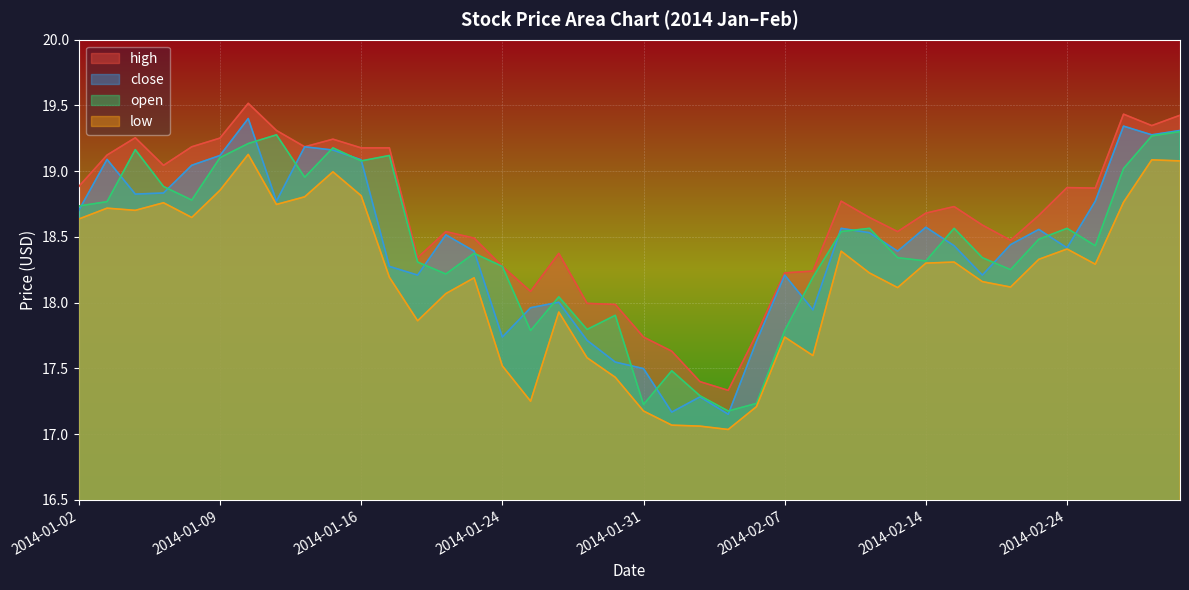

Reading right to left, what are all the values shown in this chart?

high: 2014-02-28=19.4	2014-02-27=19.3	2014-02-26=19.4	2014-02-25=18.9	2014-02-24=18.9	2014-02-21=18.7	2014-02-20=18.5	2014-02-19=18.6	2014-02-18=18.7	2014-02-14=18.7	2014-02-13=18.5	2014-02-12=18.6	2014-02-11=18.8	2014-02-10=18.2	2014-02-07=18.2	2014-02-06=17.8	2014-02-05=17.3	2014-02-04=17.4	2014-02-03=17.6	2014-01-31=17.7	2014-01-30=18.0	2014-01-29=18.0	2014-01-28=18.4	2014-01-27=18.1	2014-01-24=18.3	2014-01-23=18.5	2014-01-22=18.5	2014-01-21=18.3	2014-01-17=19.2	2014-01-16=19.2	2014-01-15=19.2	2014-01-14=19.2	2014-01-13=19.3	2014-01-10=19.5	2014-01-09=19.3	2014-01-08=19.2	2014-01-07=19.0	2014-01-06=19.3	2014-01-03=19.1	2014-01-02=18.9
close: 2014-02-28=19.3	2014-02-27=19.3	2014-02-26=19.3	2014-02-25=18.8	2014-02-24=18.4	2014-02-21=18.6	2014-02-20=18.4	2014-02-19=18.2	2014-02-18=18.4	2014-02-14=18.6	2014-02-13=18.4	2014-02-12=18.5	2014-02-11=18.6	2014-02-10=17.9	2014-02-07=18.2	2014-02-06=17.7	2014-02-05=17.2	2014-02-04=17.3	2014-02-03=17.2	2014-01-31=17.5	2014-01-30=17.5	2014-01-29=17.7	2014-01-28=18.0	2014-01-27=18.0	2014-01-24=17.7	2014-01-23=18.4	2014-01-22=18.5	2014-01-21=18.2	2014-01-17=18.3	2014-01-16=19.1	2014-01-15=19.2	2014-01-14=19.2	2014-01-13=18.8	2014-01-10=19.4	2014-01-09=19.1	2014-01-08=19.0	2014-01-07=18.8	2014-01-06=18.8	2014-01-03=19.1	2014-01-02=18.7
open: 2014-02-28=19.3	2014-02-27=19.3	2014-02-26=19.0	2014-02-25=18.4	2014-02-24=18.6	2014-02-21=18.5	2014-02-20=18.3	2014-02-19=18.3	2014-02-18=18.6	2014-02-14=18.3	2014-02-13=18.3	2014-02-12=18.6	2014-02-11=18.5	2014-02-10=18.2	2014-02-07=17.8	2014-02-06=17.2	2014-02-05=17.2	2014-02-04=17.3	2014-02-03=17.5	2014-01-31=17.2	2014-01-30=17.9	2014-01-29=17.8	2014-01-28=18.0	2014-01-27=17.8	2014-01-24=18.3	2014-01-23=18.4	2014-01-22=18.2	2014-01-21=18.3	2014-01-17=19.1	2014-01-16=19.1	2014-01-15=19.2	2014-01-14=19.0	2014-01-13=19.3	2014-01-10=19.2	2014-01-09=19.1	2014-01-08=18.8	2014-01-07=18.9	2014-01-06=19.2	2014-01-03=18.8	2014-01-02=18.7
low: 2014-02-28=19.1	2014-02-27=19.1	2014-02-26=18.8	2014-02-25=18.3	2014-02-24=18.4	2014-02-21=18.3	2014-02-20=18.1	2014-02-19=18.2	2014-02-18=18.3	2014-02-14=18.3	2014-02-13=18.1	2014-02-12=18.2	2014-02-11=18.4	2014-02-10=17.6	2014-02-07=17.7	2014-02-06=17.2	2014-02-05=17.0	2014-02-04=17.1	2014-02-03=17.1	2014-01-31=17.2	2014-01-30=17.4	2014-01-29=17.6	2014-01-28=17.9	2014-01-27=17.3	2014-01-24=17.5	2014-01-23=18.2	2014-01-22=18.1	2014-01-21=17.9	2014-01-17=18.2	2014-01-16=18.8	2014-01-15=19.0	2014-01-14=18.8	2014-01-13=18.7	2014-01-10=19.1	2014-01-09=18.9	2014-01-08=18.6	2014-01-07=18.8	2014-01-06=18.7	2014-01-03=18.7	2014-01-02=18.6